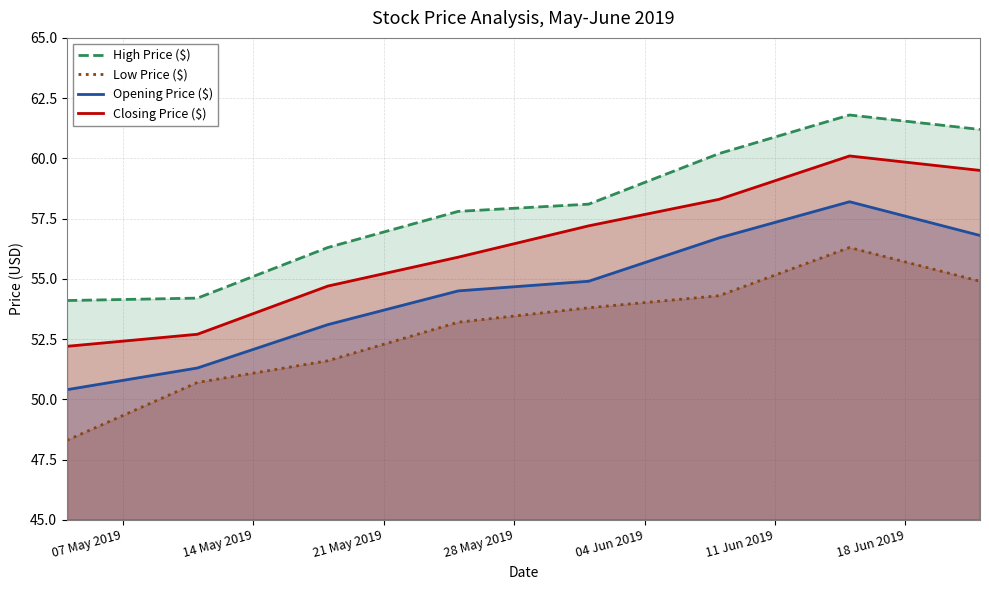

What is the value of the High Price ($) point at the 3rd from the left?

56.3